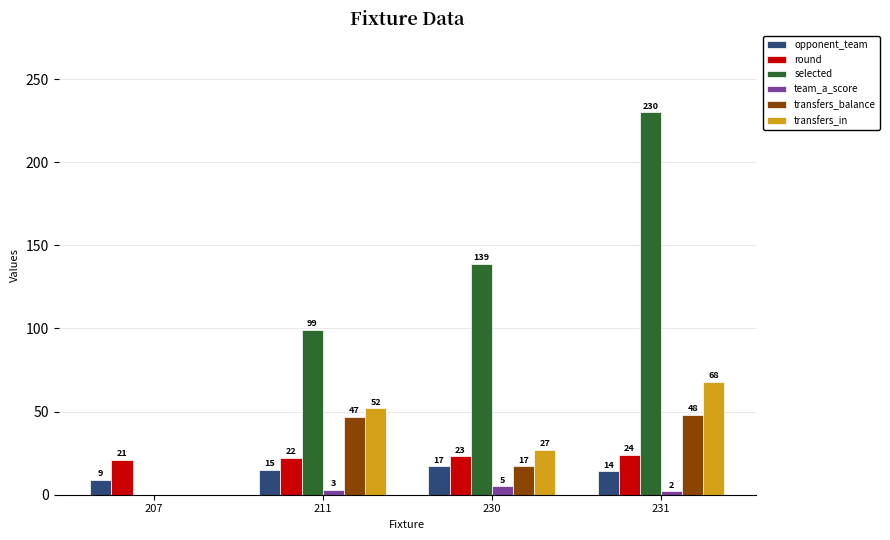

Count the number of categories in the chart.

4